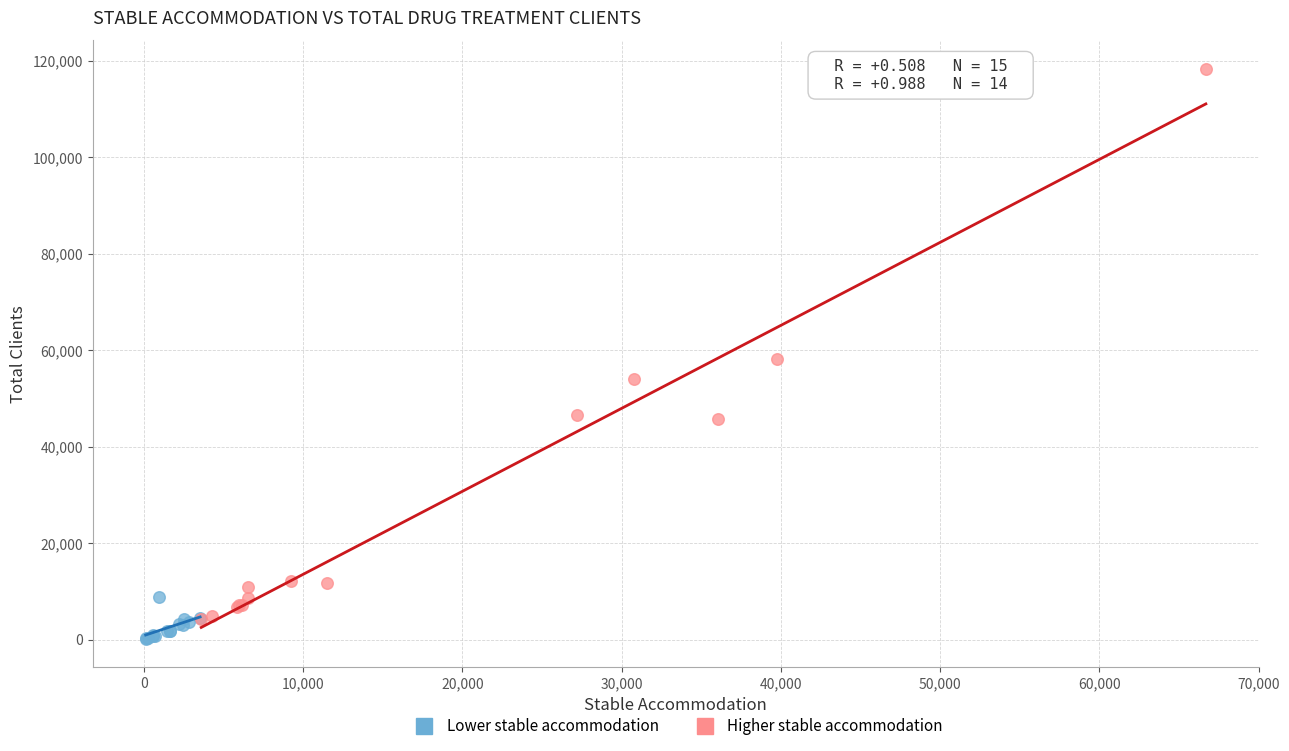

Which series has the largest Y range (max minus min)?

Higher stable accommodation